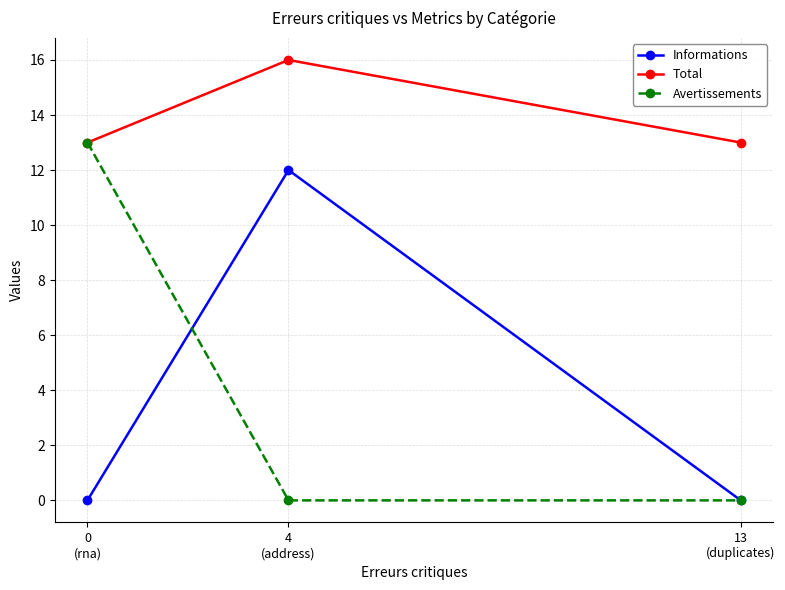

Rank the series by their maximum value, from highest to lowest.

Total, Avertissements, Informations